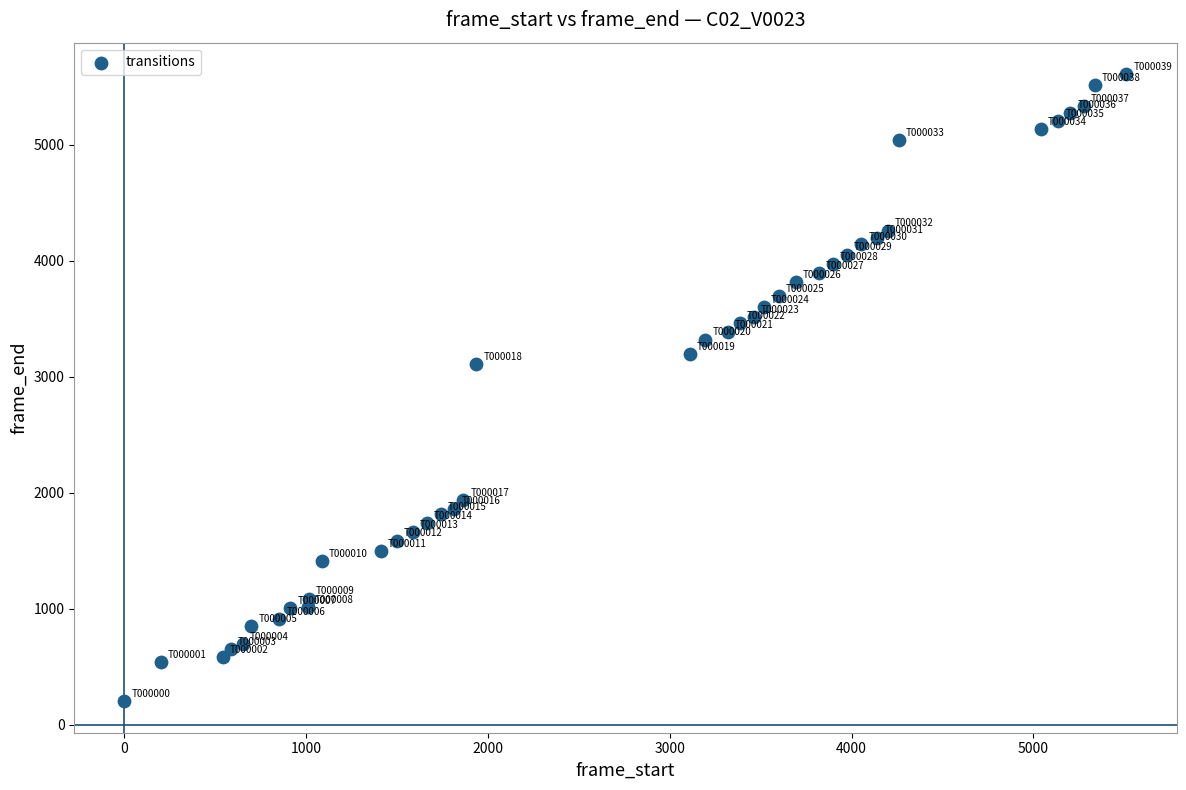

What Y value in the scatter plot is closest to 2905?

3110